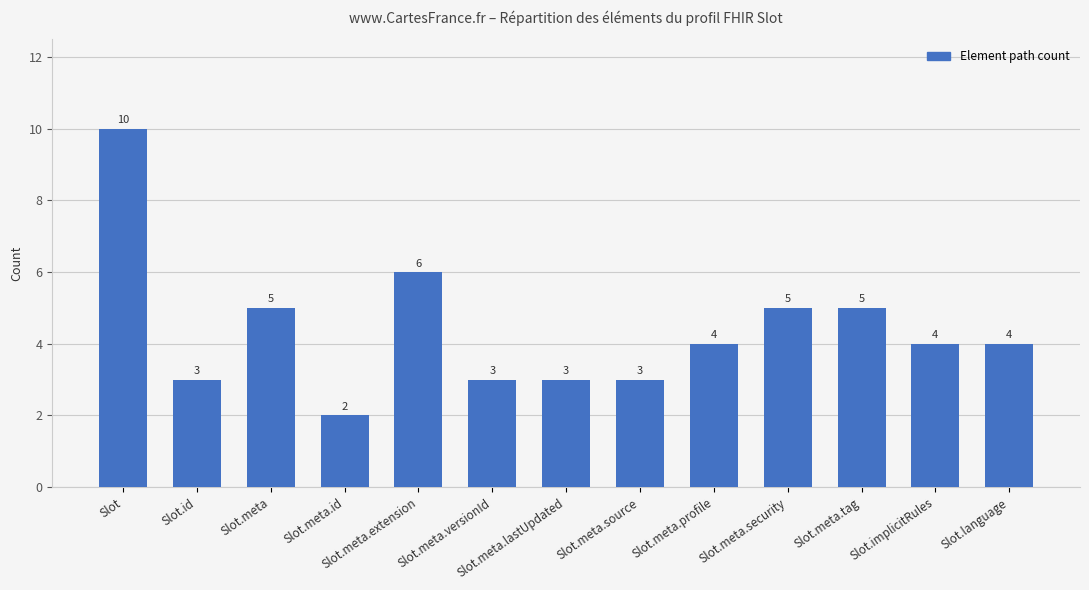

Reading left to right, what are all the values shown in this chart?

10	3	5	2	6	3	3	3	4	5	5	4	4